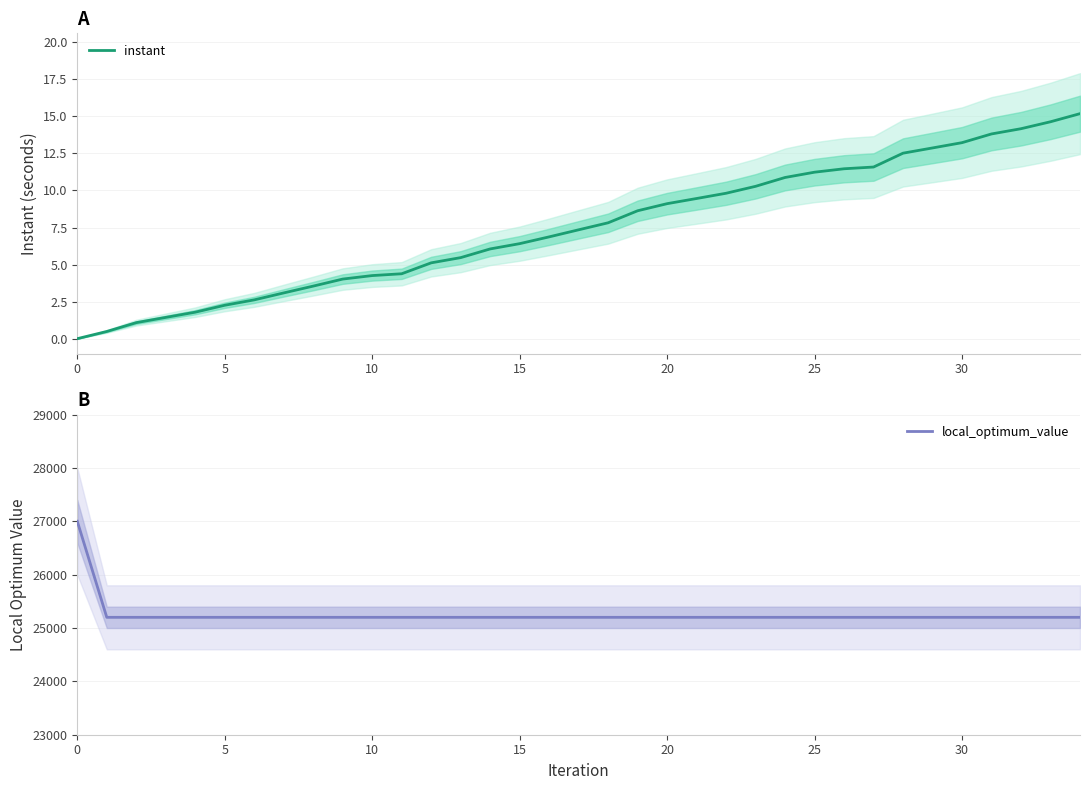

Is it true that local_optimum_value equals 25200.0 at 29?

True